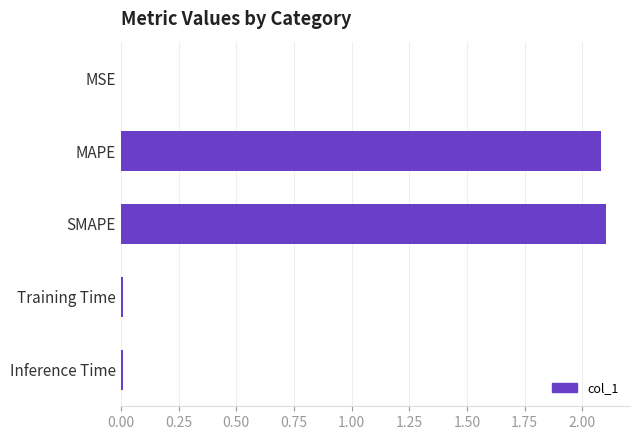

The chart shows a value of 0.0 at MSE. True or false?

True